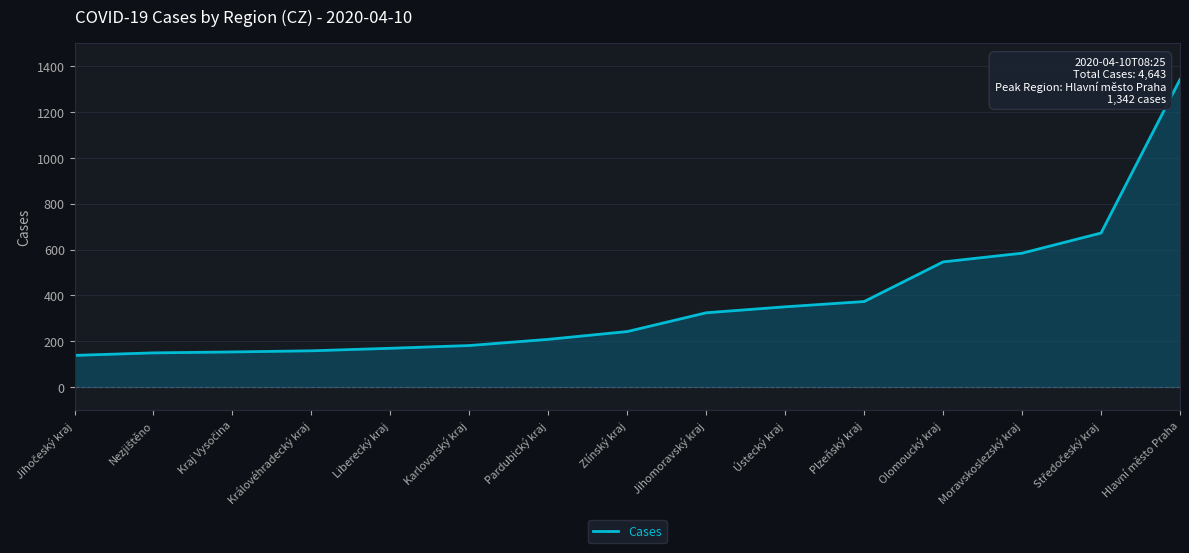

Which has a higher value, Olomoucký kraj or Moravskoslezský kraj?

Moravskoslezský kraj